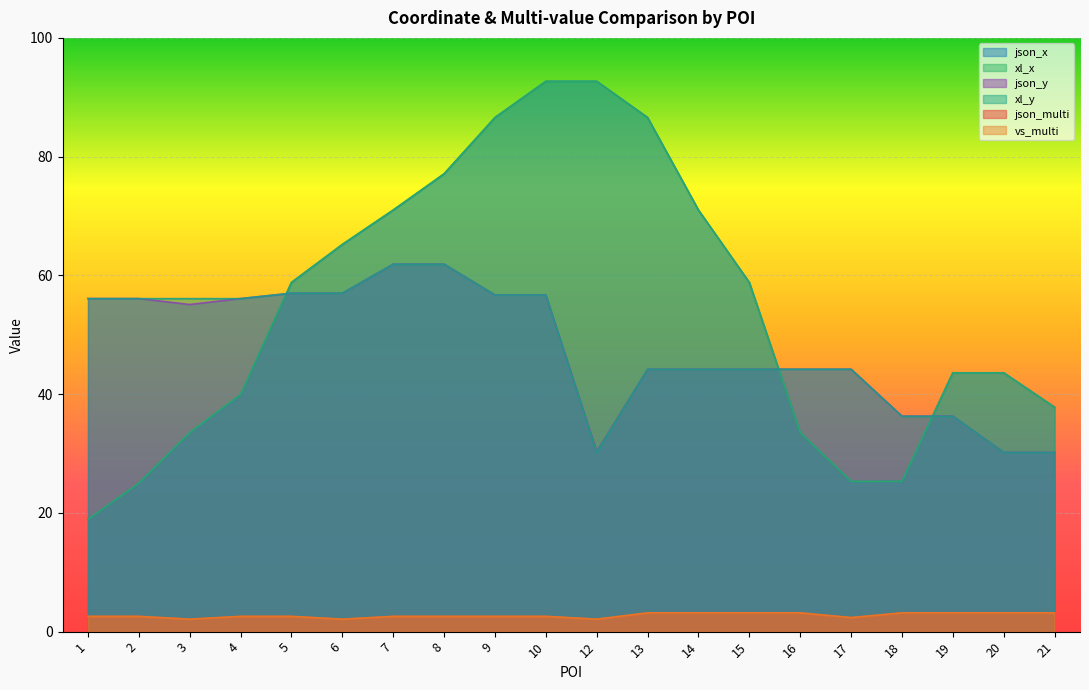

What is the highest value of the json_x series?

92.7